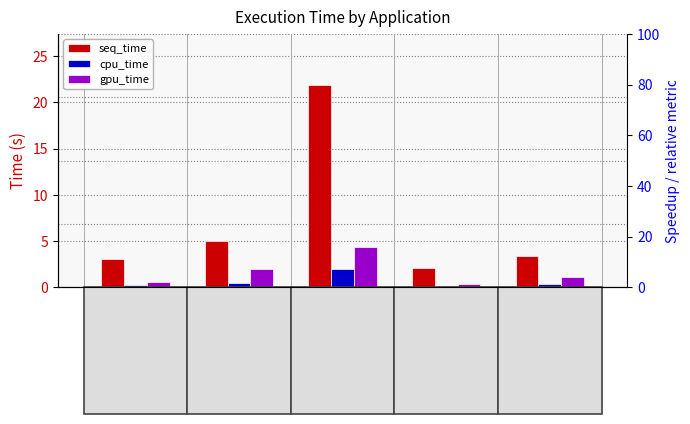

What is the maximum value shown in the chart?

21.9